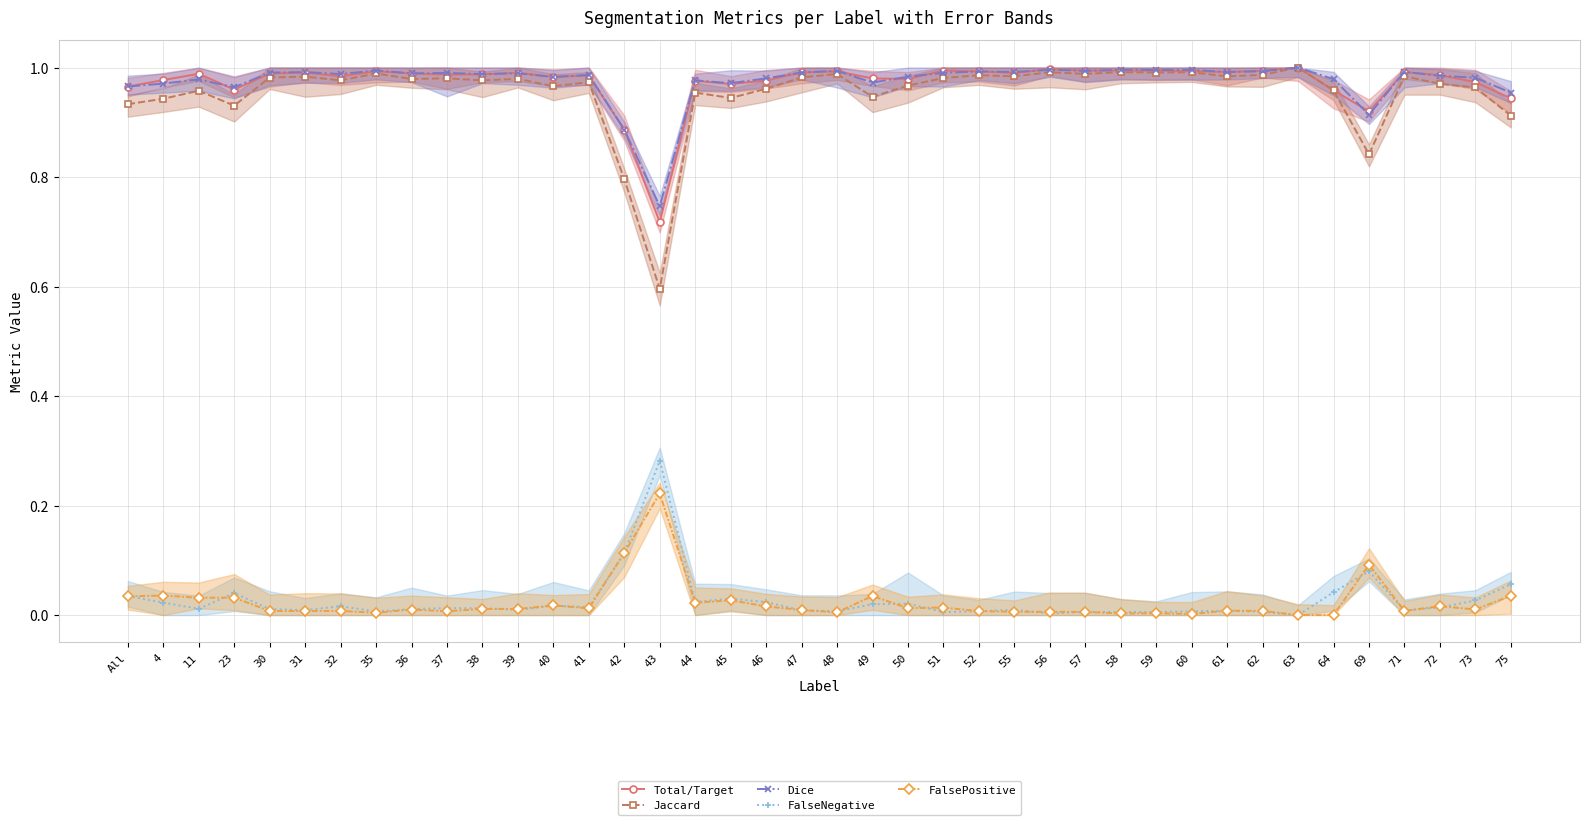

Is the value of Dice at 49 greater than the value of FalseNegative at 55?

Yes